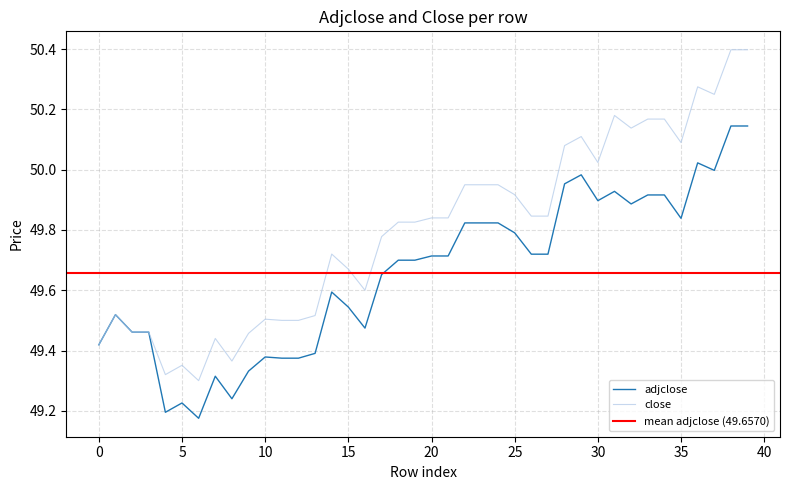

Is it true that close equals 49.5 at 10?

True